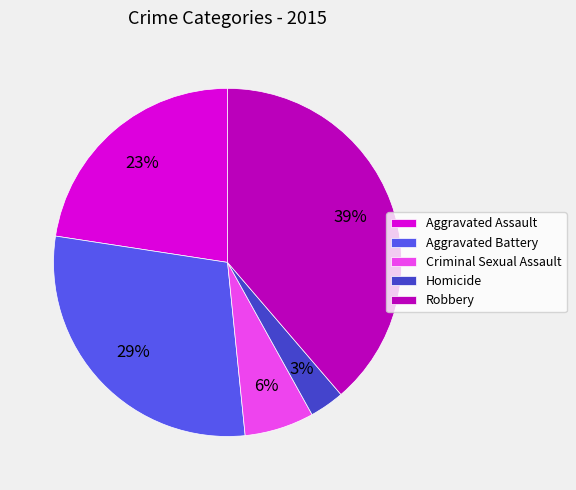

To the nearest percent, what portion does Criminal Sexual Assault represent?

6%